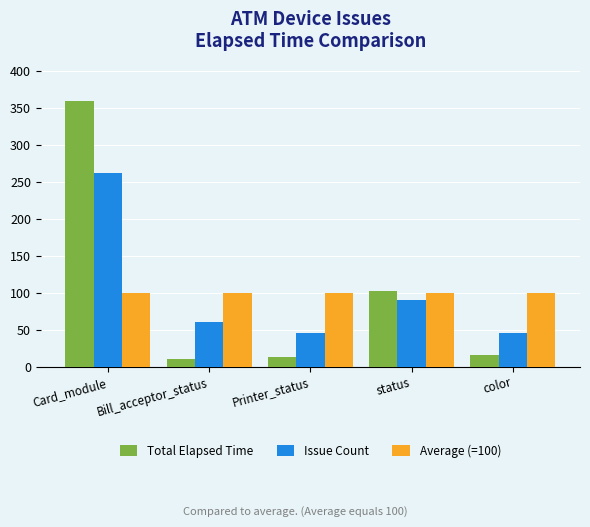

How many data points in Total Elapsed Time are less than 15?

2